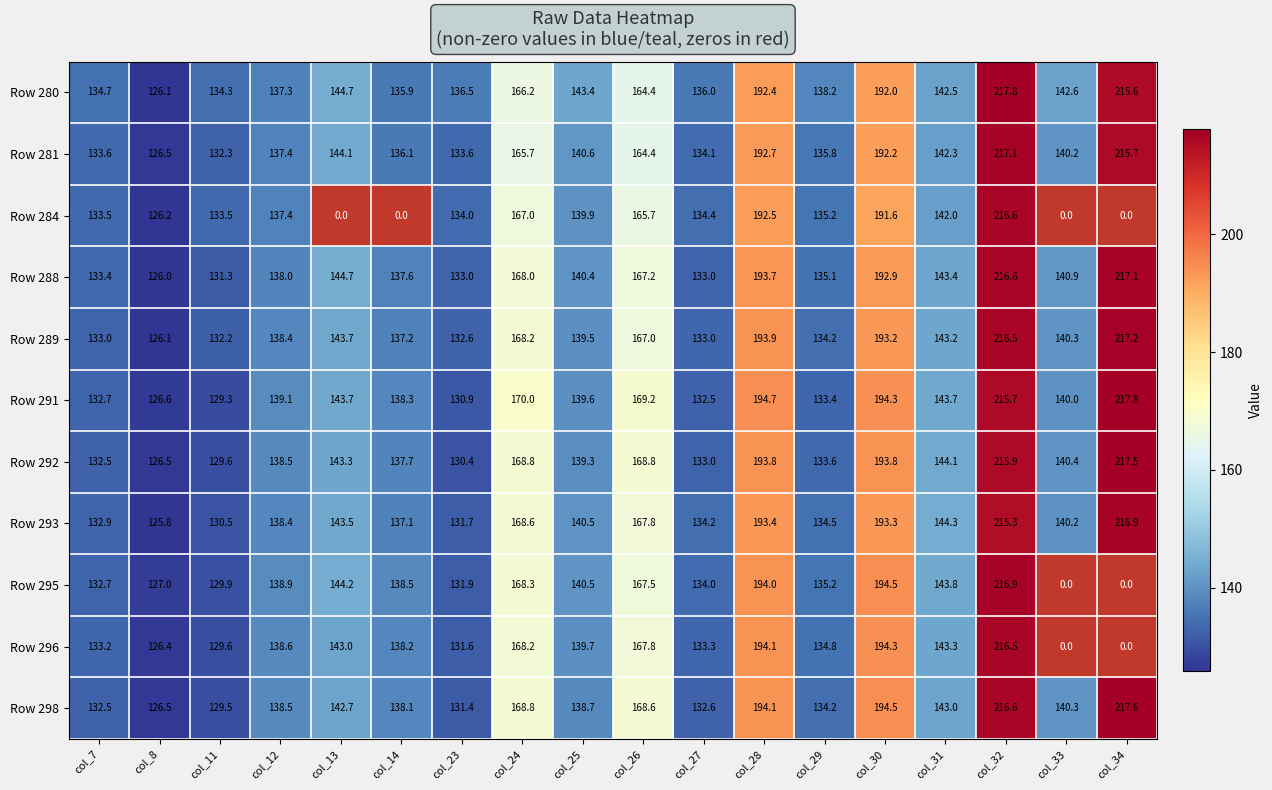

The Row 284 series shows 204.9 at col_25. True or false?

False